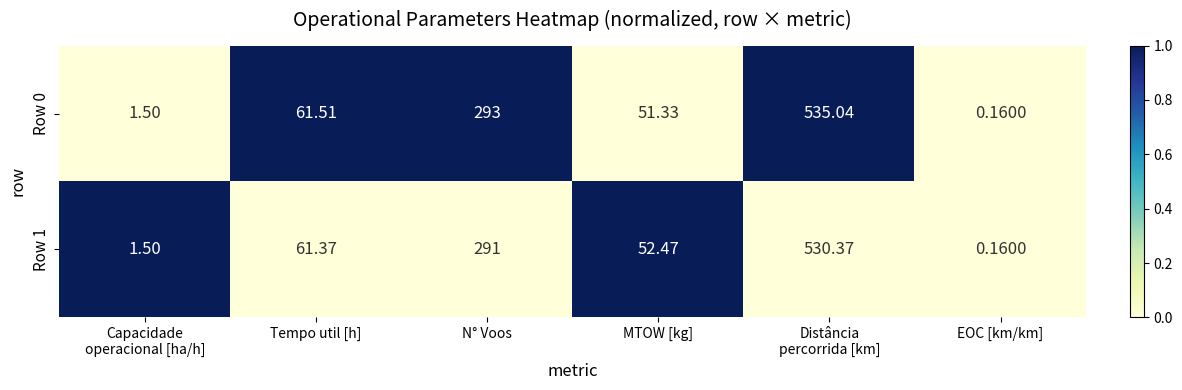

Which category has the lowest value across all series?

EOC [km/km]